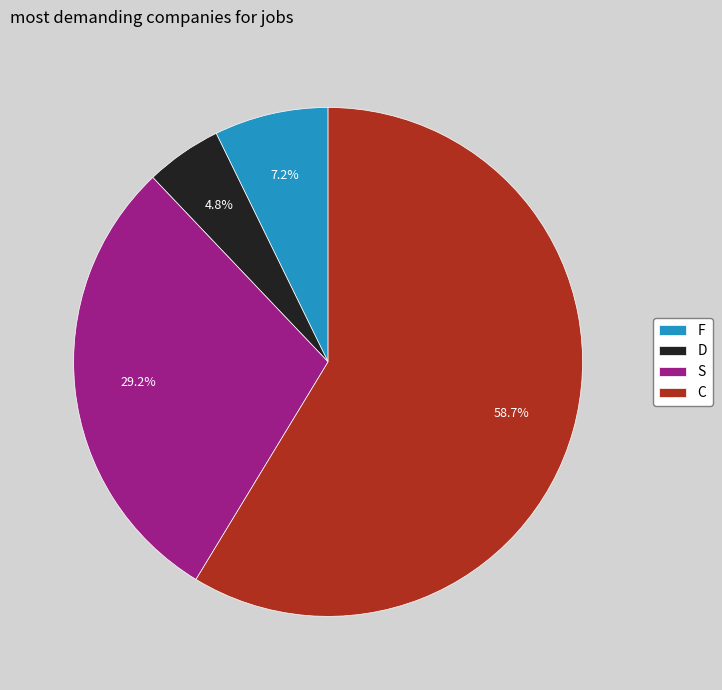

Rank the categories by value from highest to lowest.

C, S, F, D